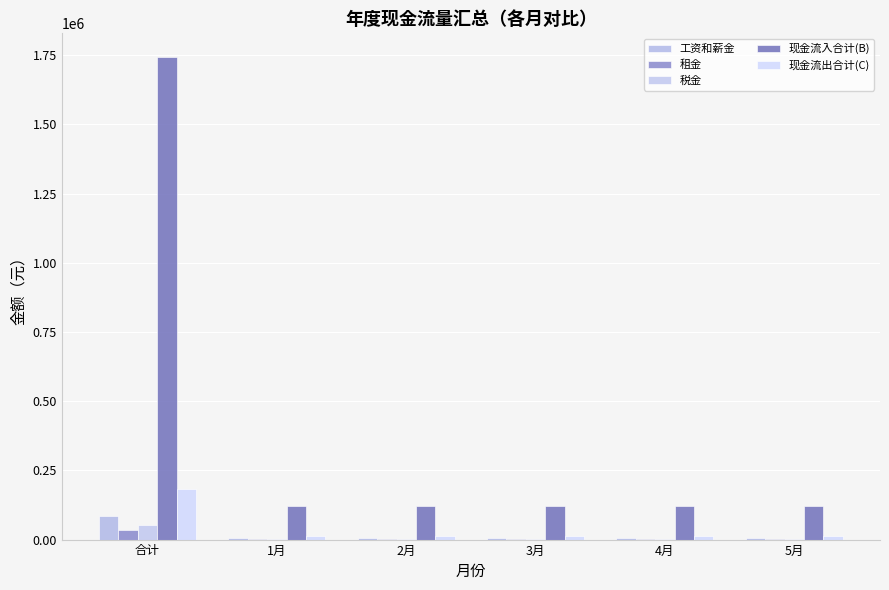

What is the sum of all 税金 values?

70966.7